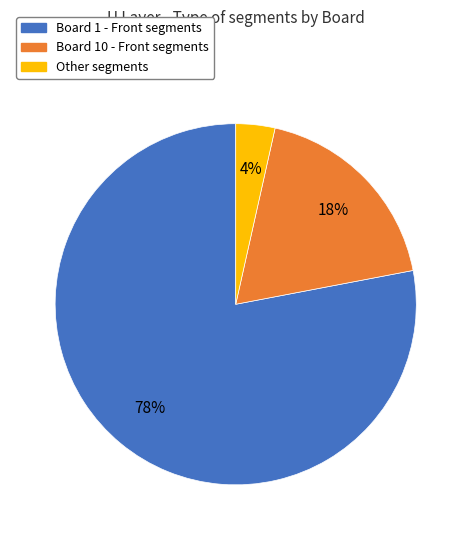

Does any single category account for the majority?

Yes